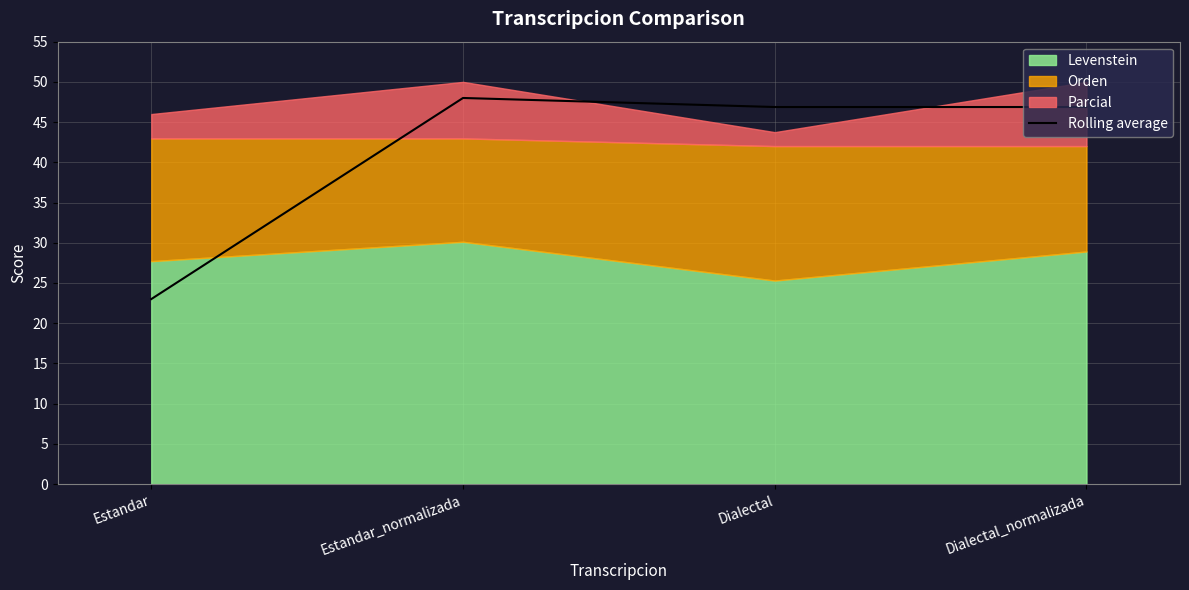

True or false: the data shows 46.9 at Dialectal_normalizada.

True